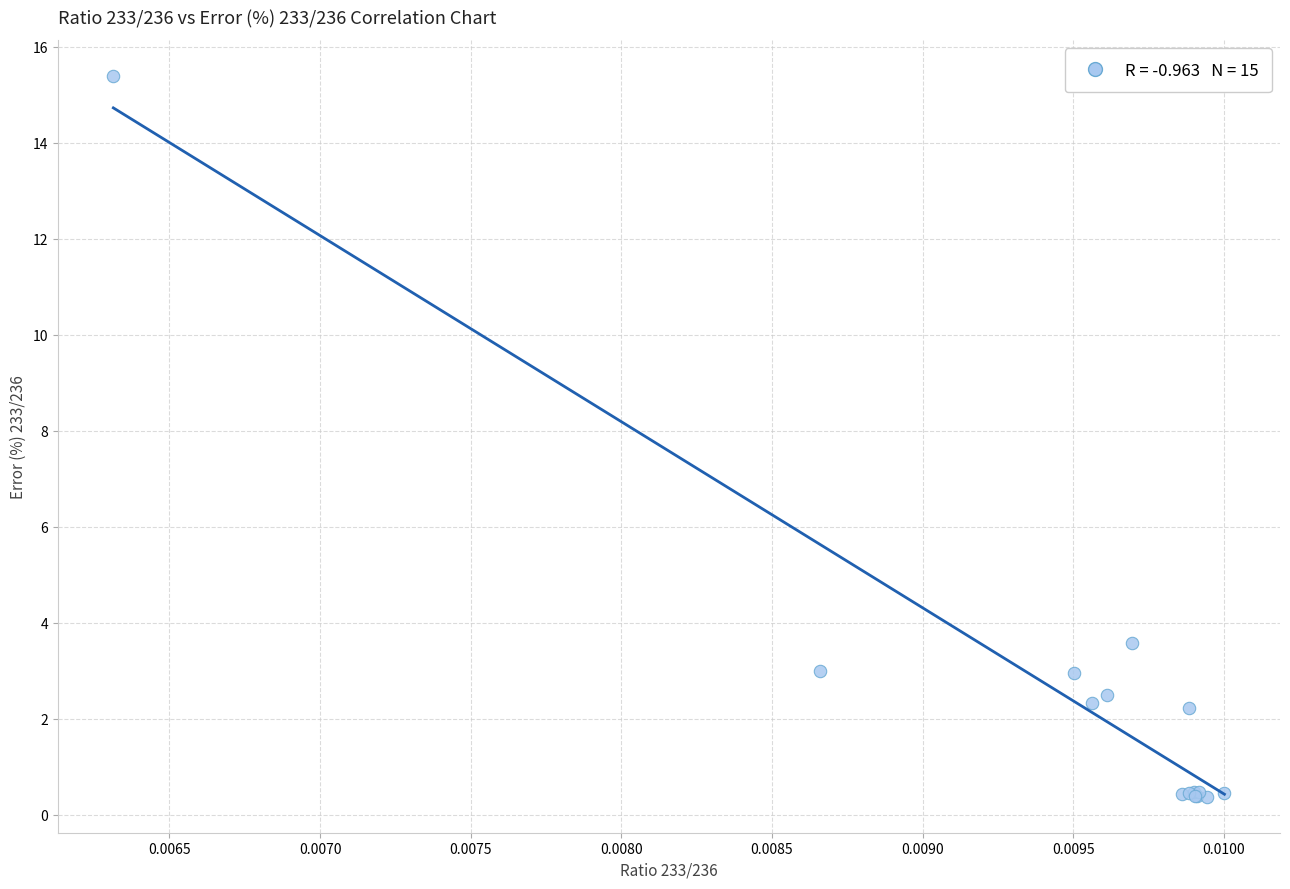

What Y value in the scatter plot is closest to 7?

3.6